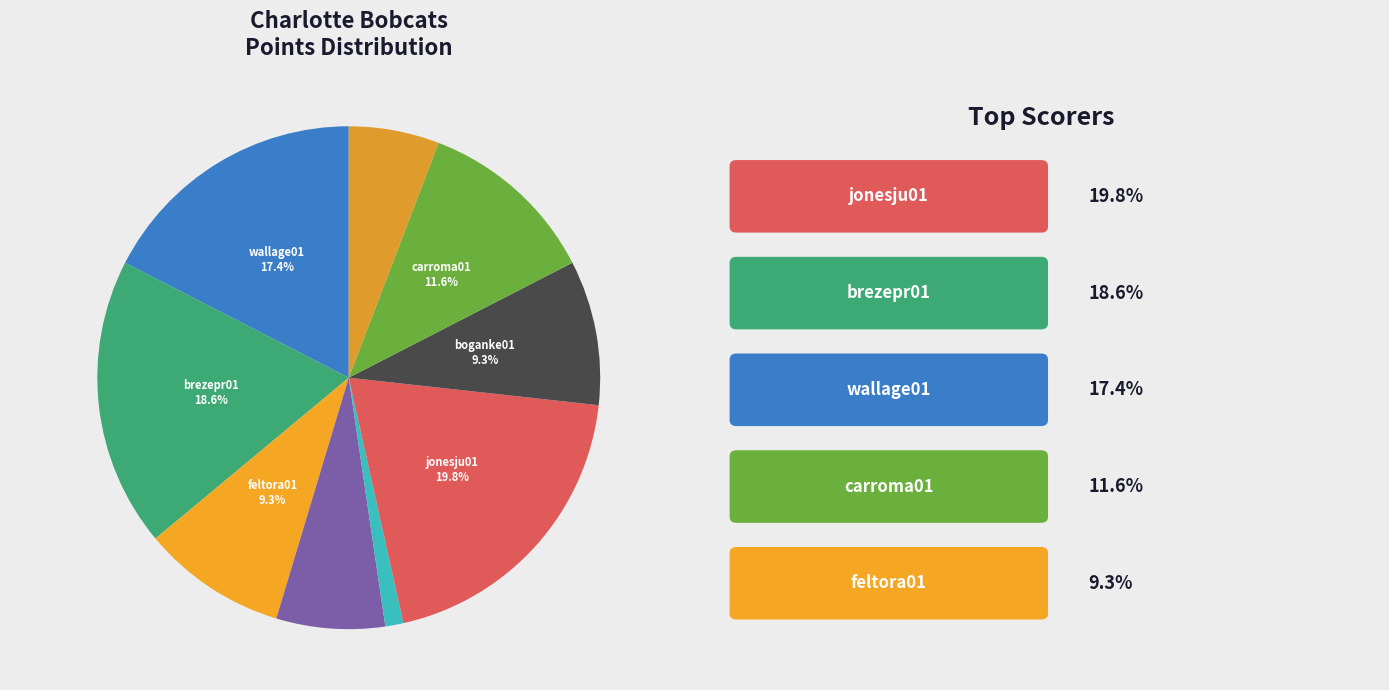

How many segments does this pie chart have?

9